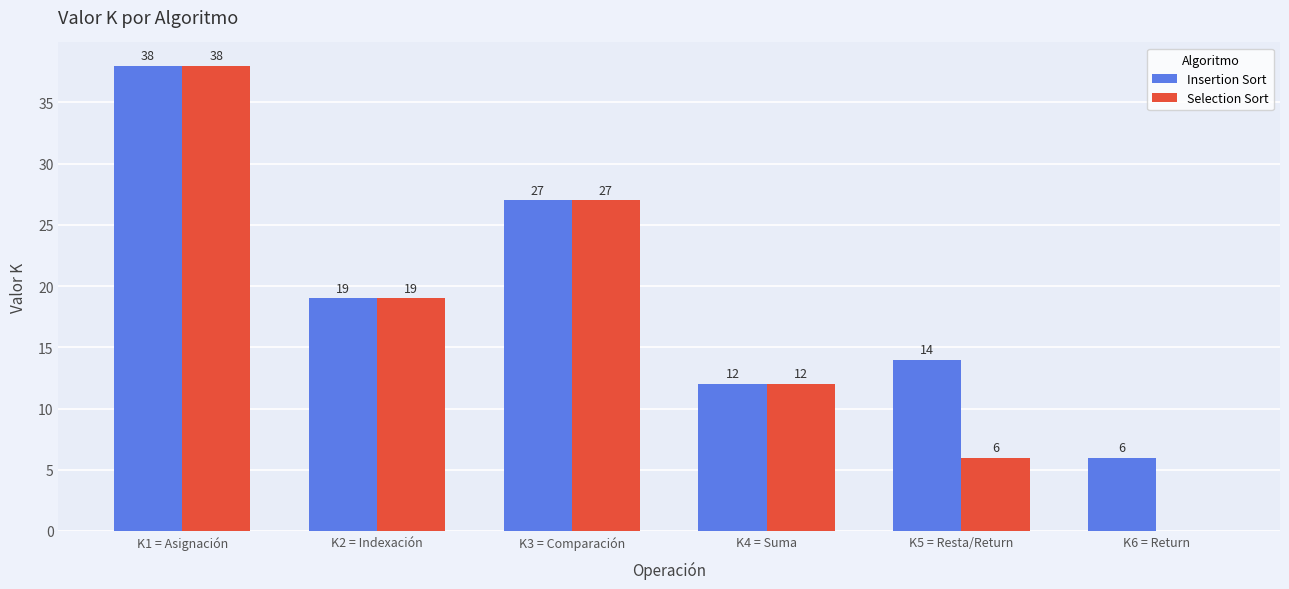

How many data points does each series have?

6